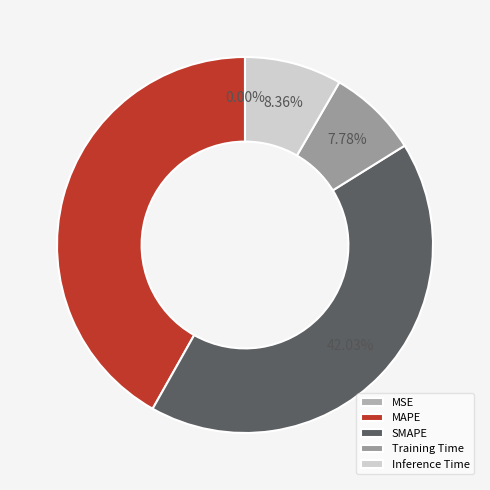

To the nearest percent, what portion does Training Time represent?

8%